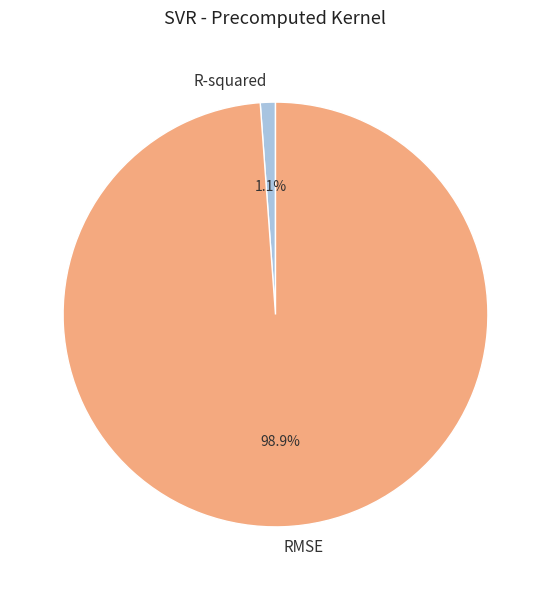

To the nearest percent, what portion does RMSE represent?

99%